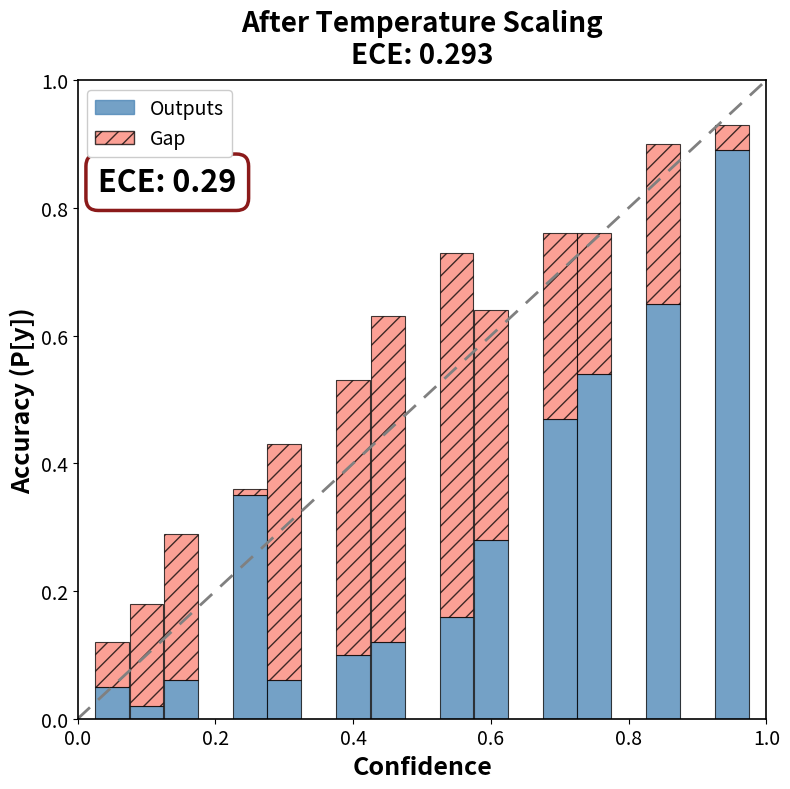

What is the sum of all Outputs values?

3.8